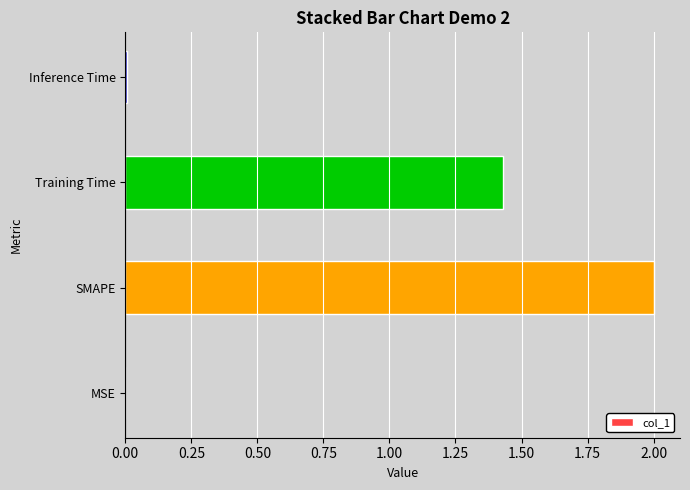

Between Training Time and SMAPE, which is larger?

SMAPE